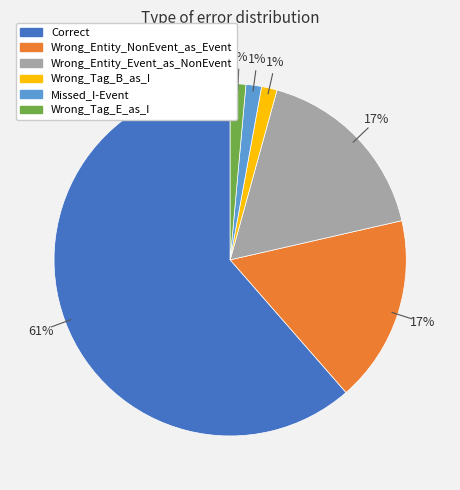

Which category has the biggest portion of the pie?

Correct